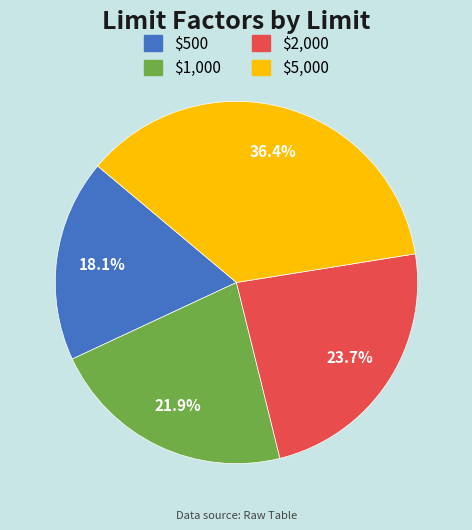

Is it true that $2,000 is 34% of the pie?

False